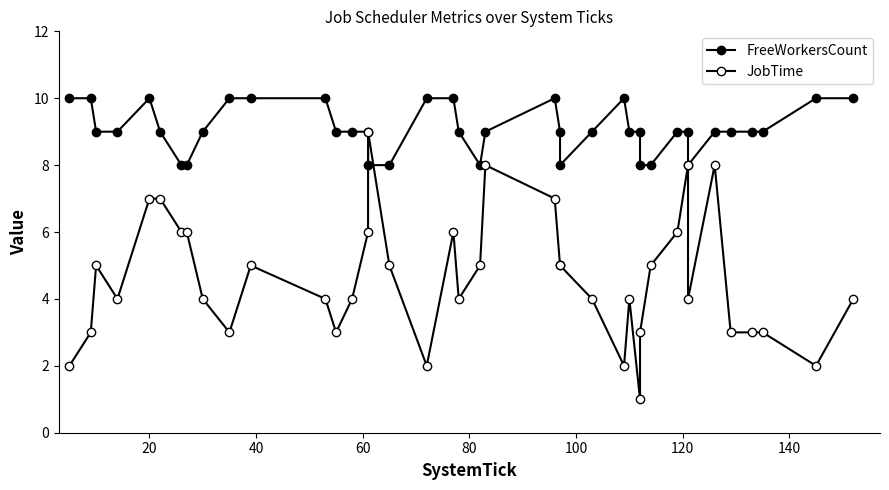

How many times do FreeWorkersCount and JobTime cross each other?

2